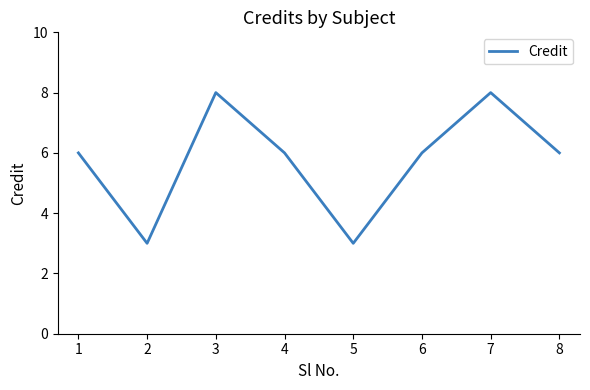

The value at 1 is 10. True or false?

False